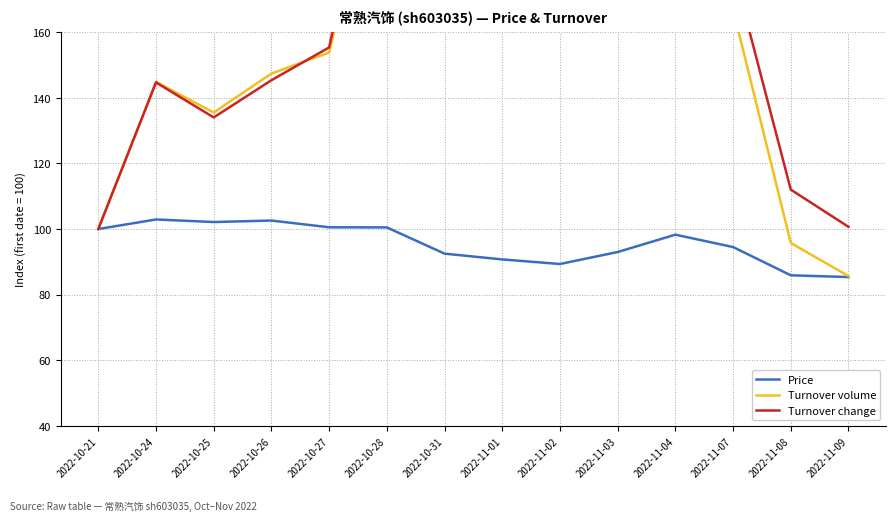

Which series has the largest range (max minus min)?

Turnover volume